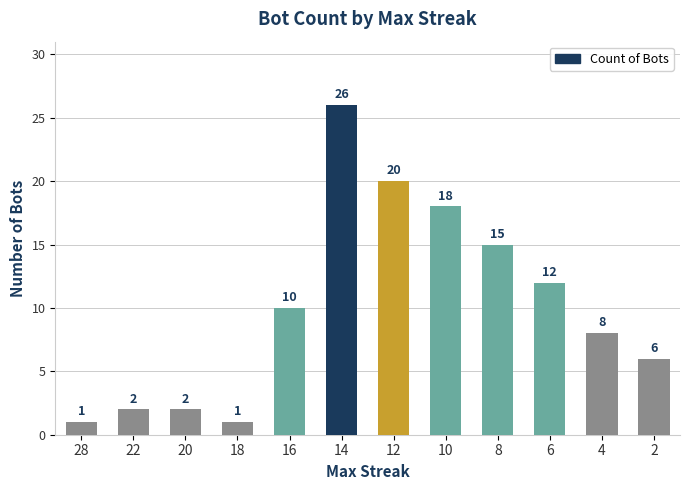

Reading right to left, what are all the values shown in this chart?

2=6	4=8	6=12	8=15	10=18	12=20	14=26	16=10	18=1	20=2	22=2	28=1